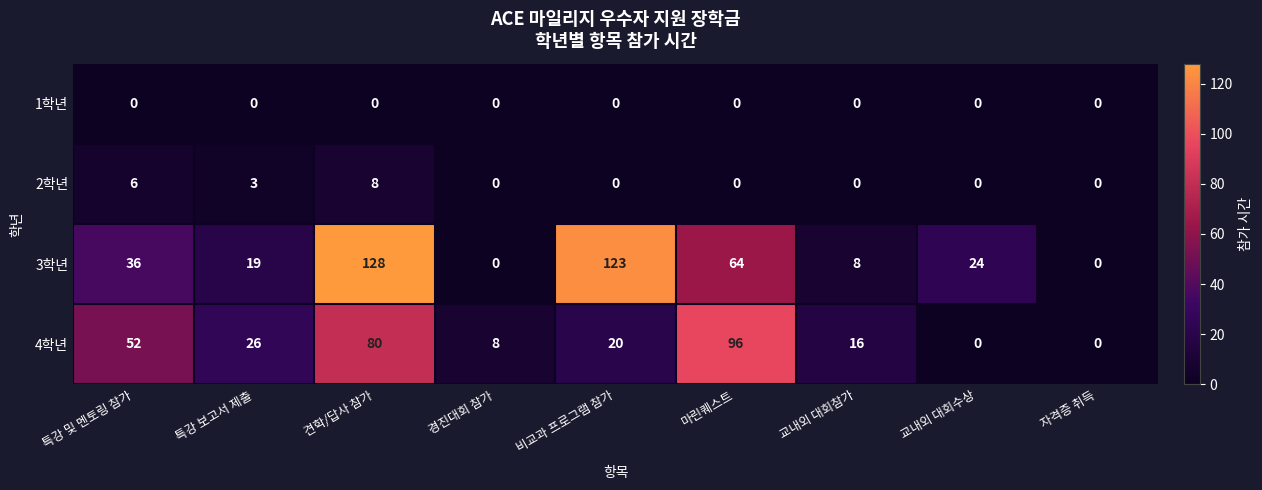

Is it true that 3학년 equals 41 at 비교과 프로그램 참가?

False